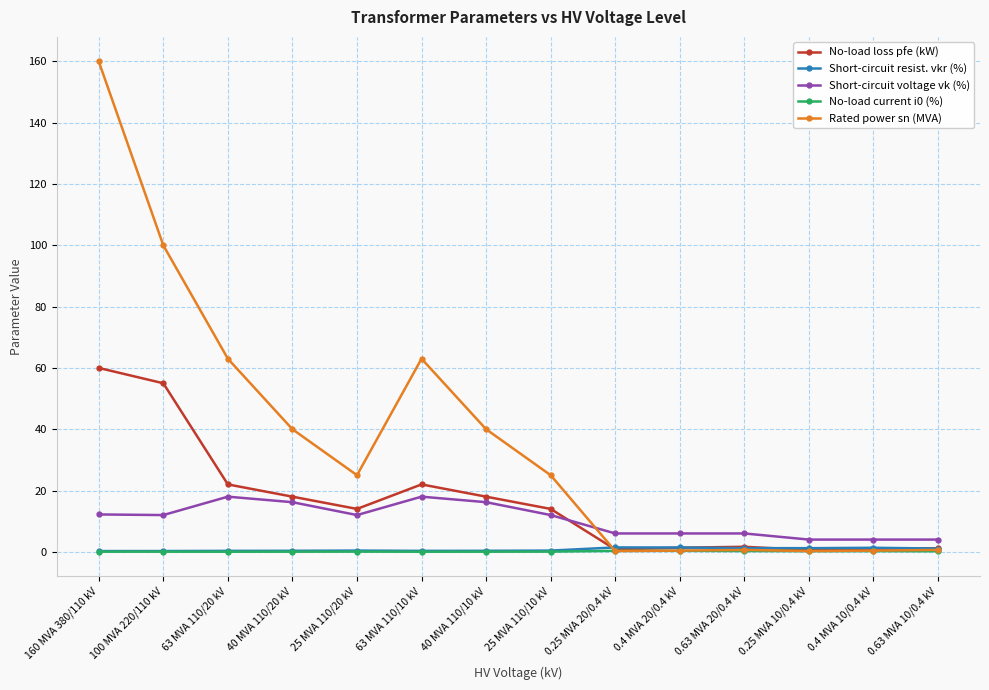

Is the value of Short-circuit voltage vk (%) at 0.63 MVA 20/0.4 kV greater than the value of No-load current i0 (%) at 25 MVA 110/20 kV?

Yes